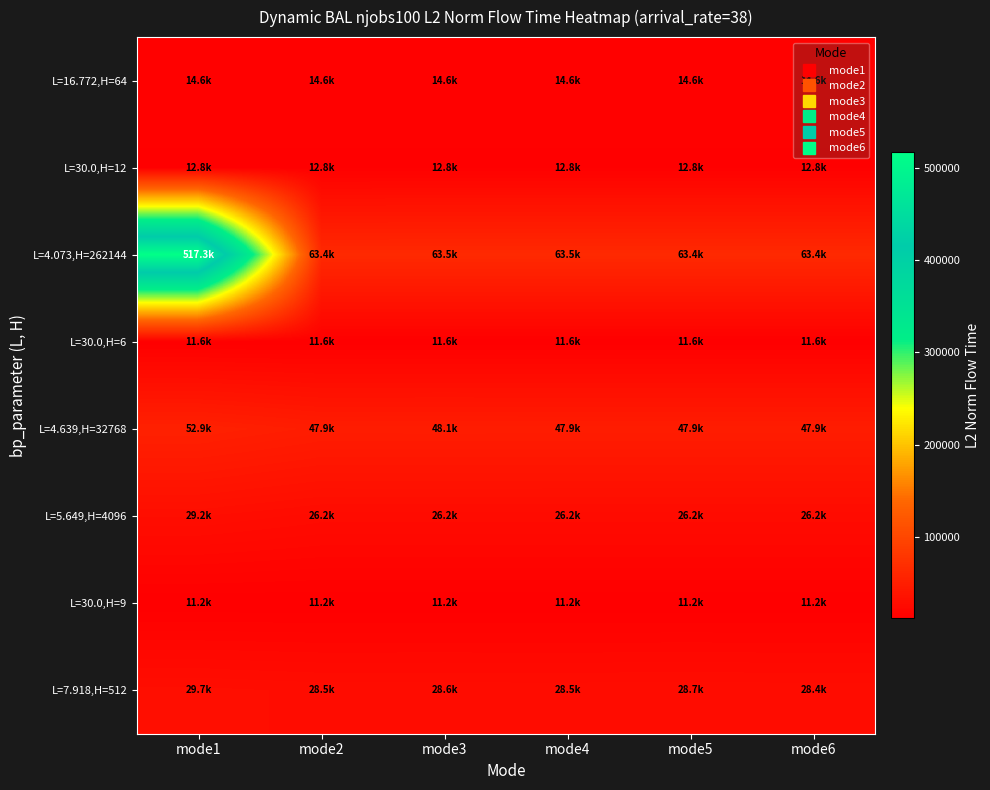

Which series has the largest range (max minus min)?

L=4.073,H=262144